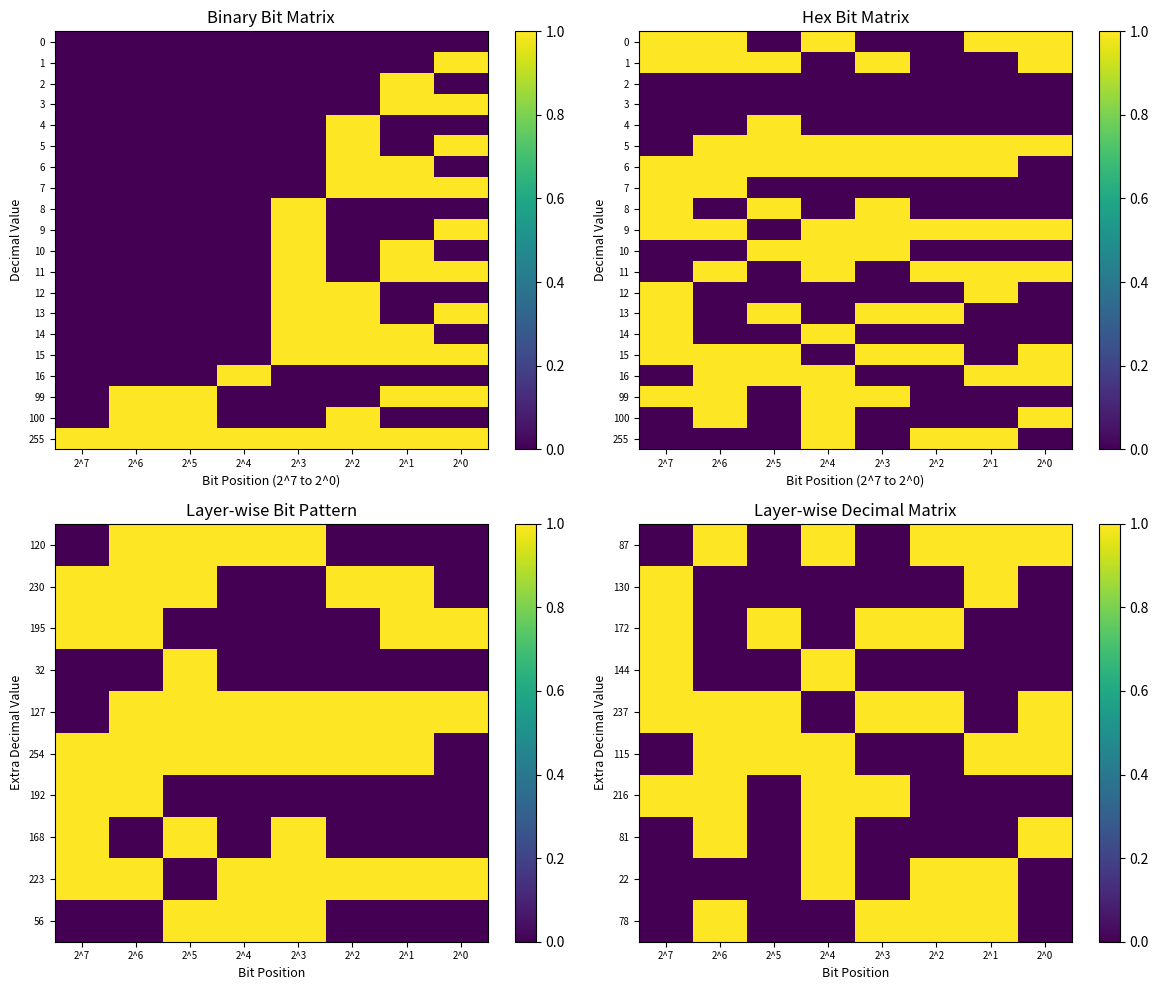

The value of 216 at 2^7 is 0. True or false?

False